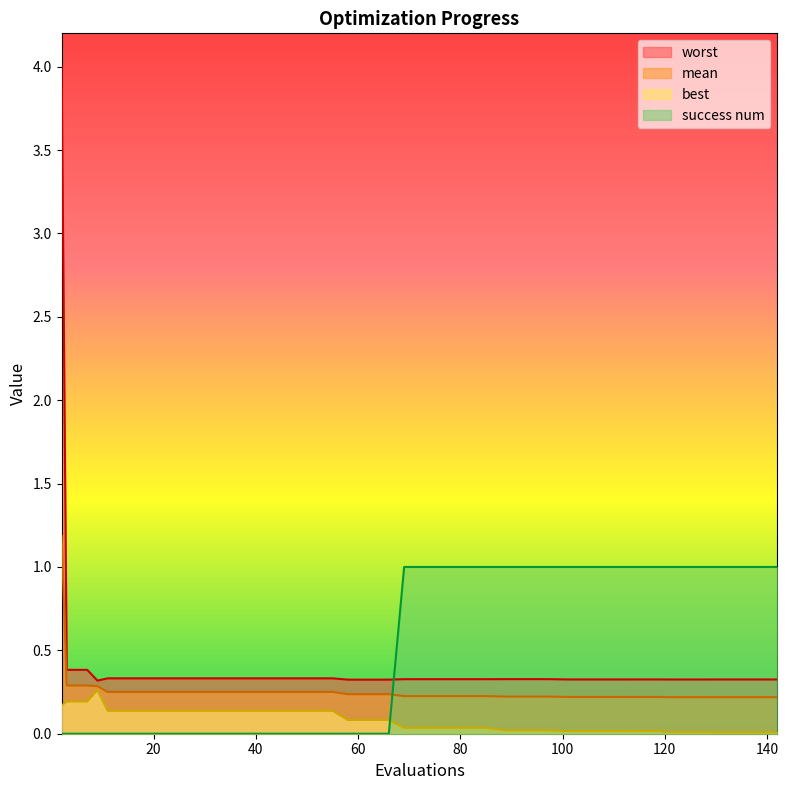

How many categories are shown in the chart?

40